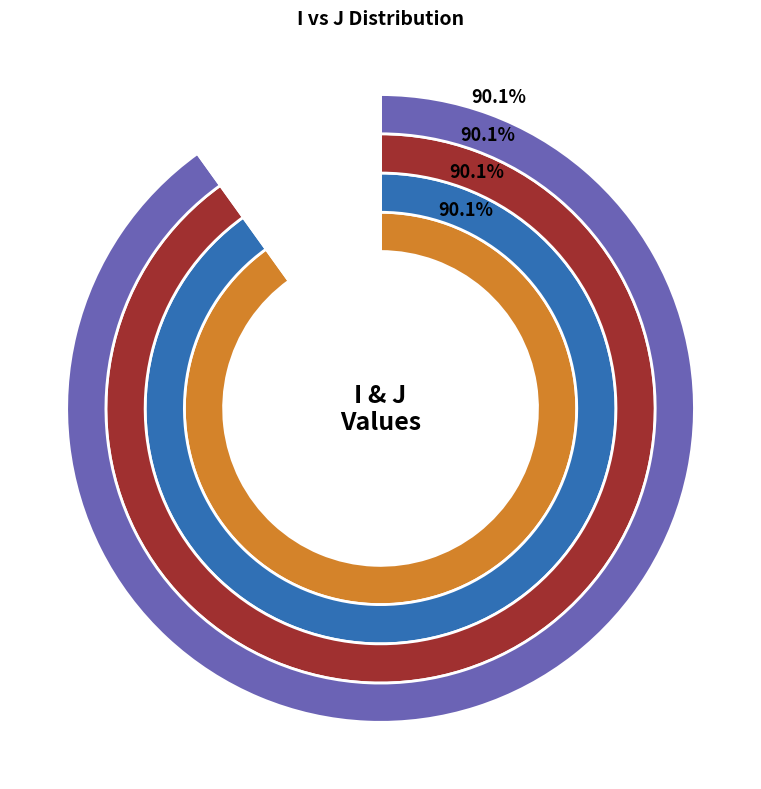

How much of the chart is everything except 0?

9.9%